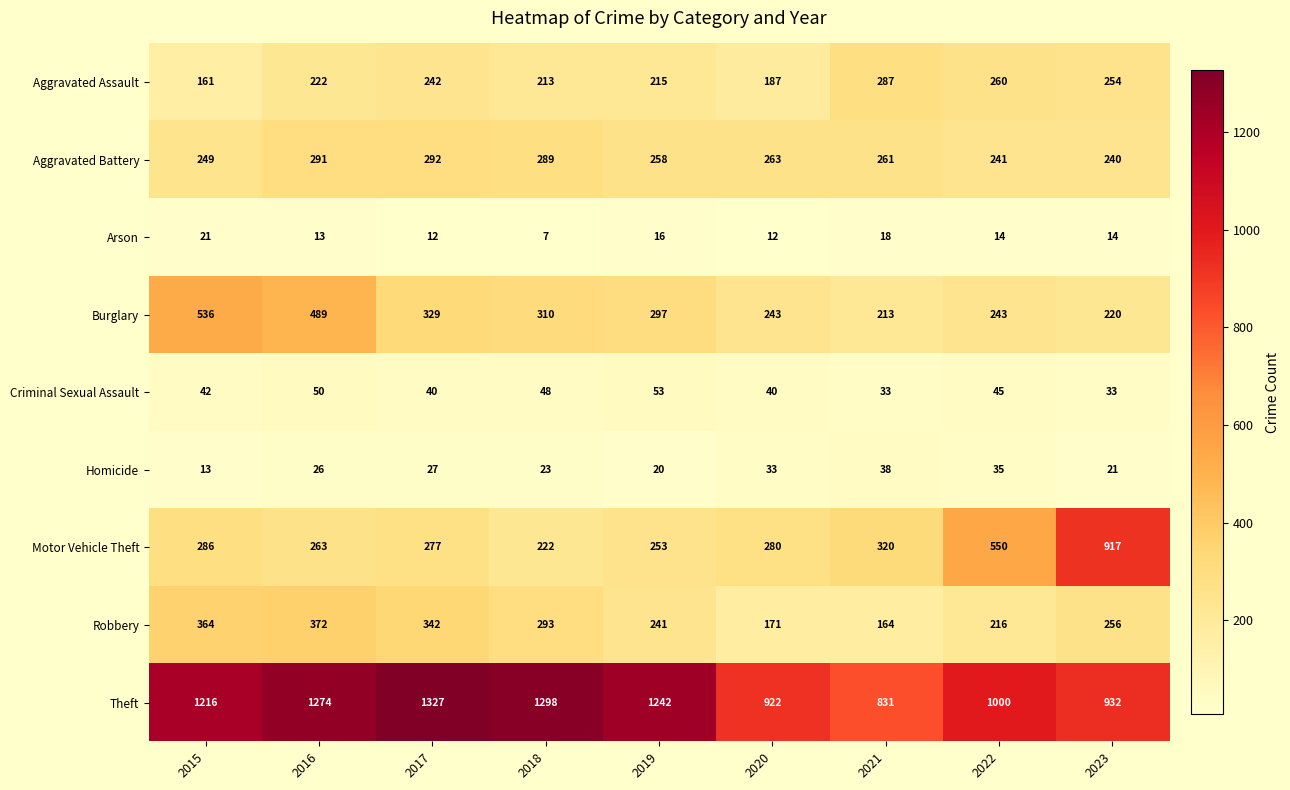

At 2023, list the series in order from largest to smallest.

Theft, Motor Vehicle Theft, Robbery, Aggravated Assault, Aggravated Battery, Burglary, Criminal Sexual Assault, Homicide, Arson